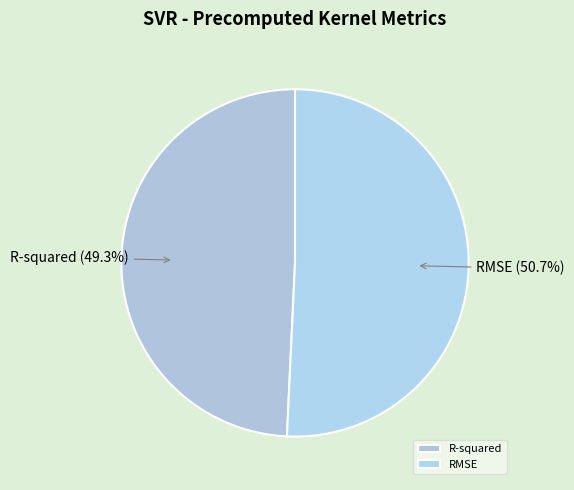

What is the ratio of the value at R-squared to the value at RMSE?

1.0